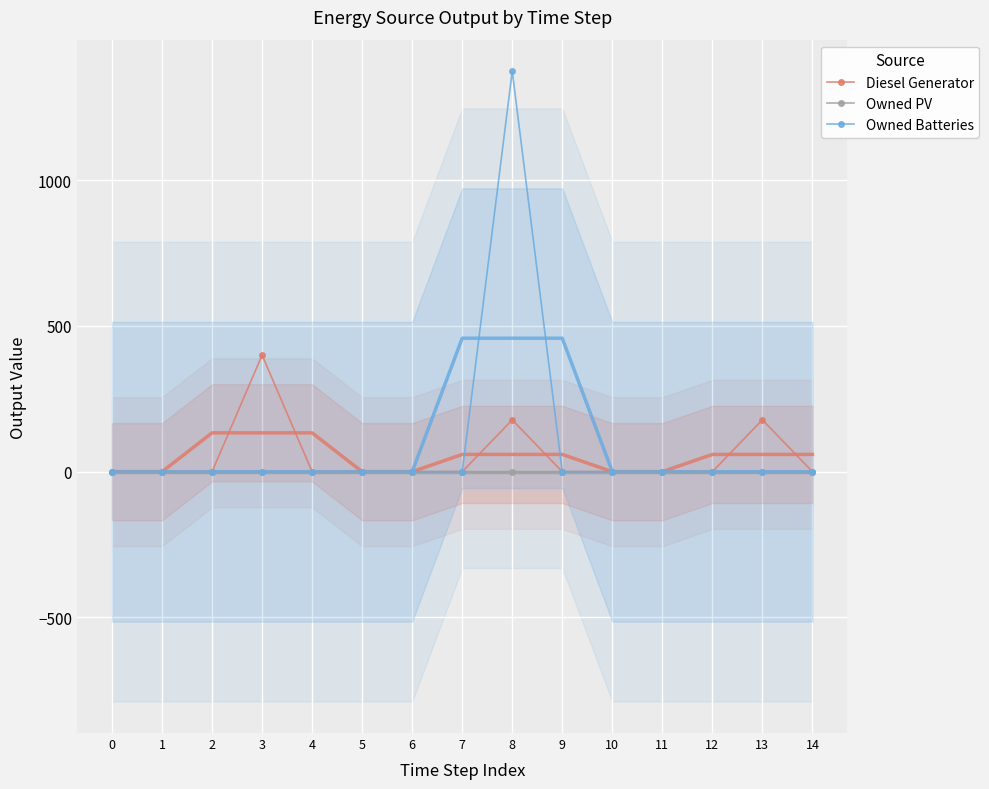

True or false: Diesel Generator and Owned PV intersect in this chart.

False